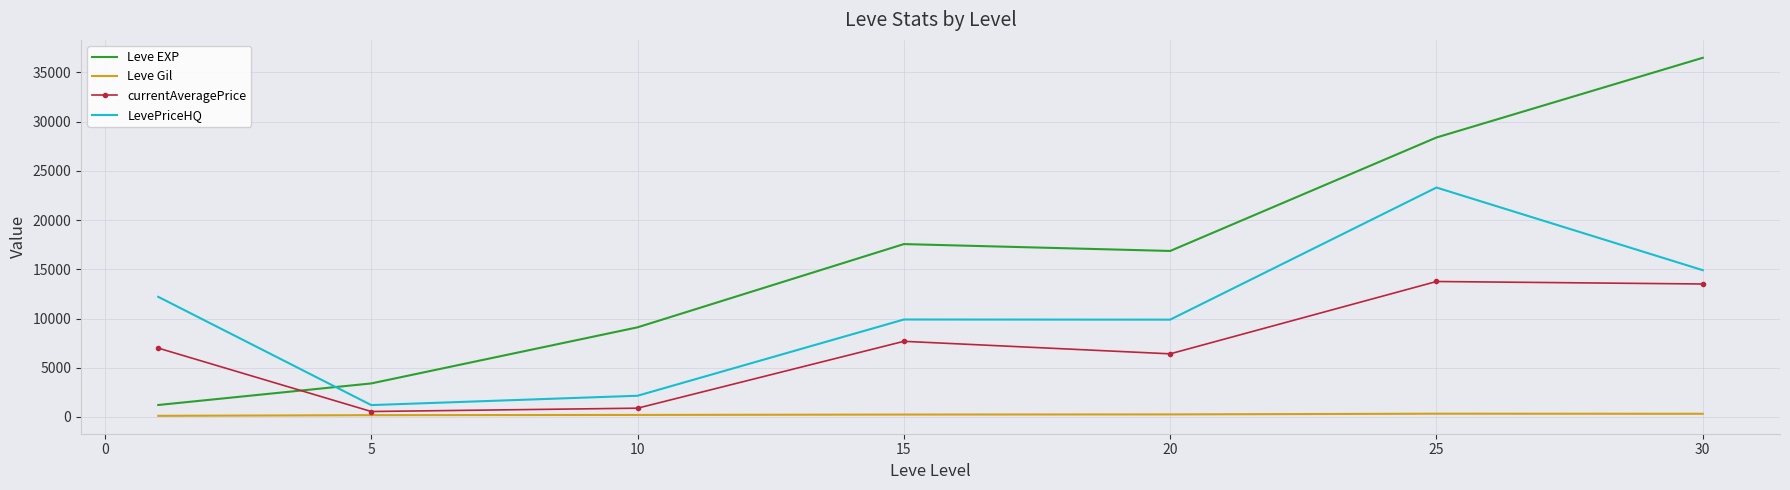

List the series in order of their peak value, lowest first.

Leve Gil, currentAveragePrice, LevePriceHQ, Leve EXP